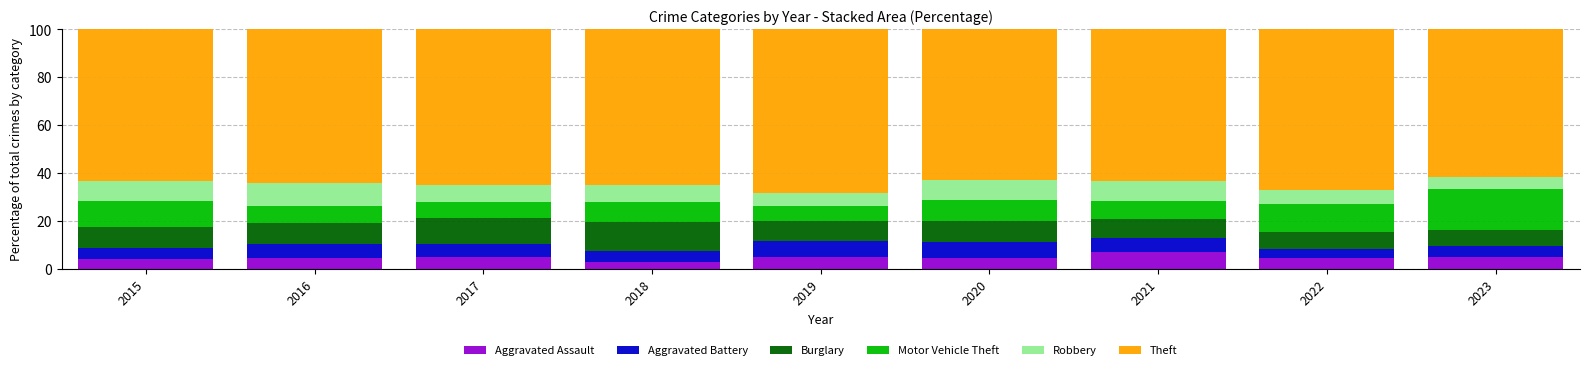

Count the number of data series in this chart.

6